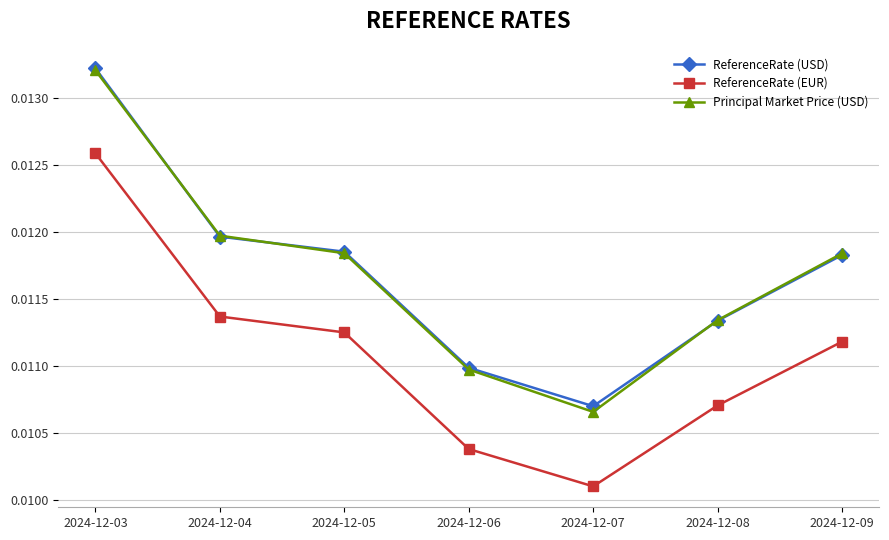

True or false: ReferenceRate (EUR) and ReferenceRate (USD) cross at least once.

False